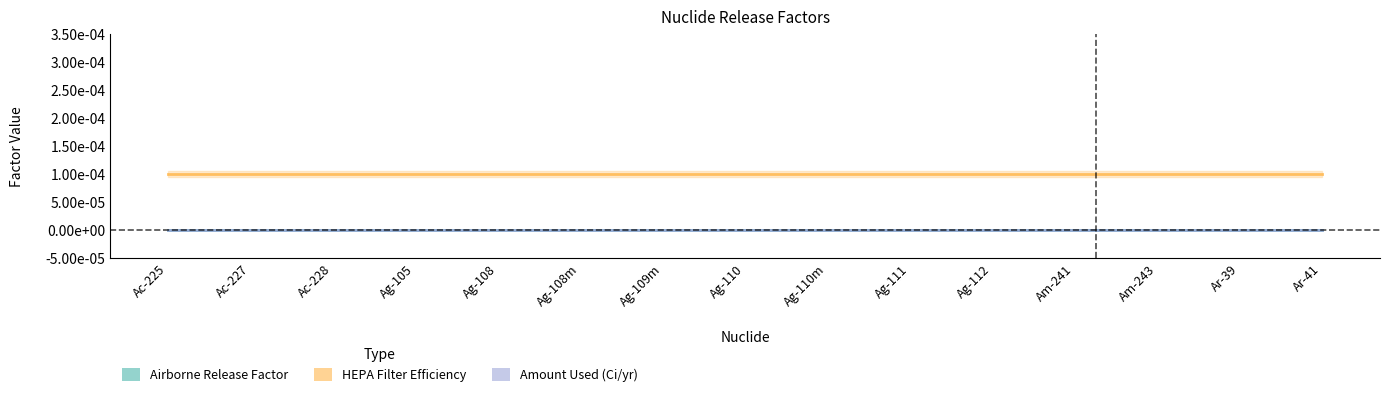

List the series in order of their peak value, highest first.

HEPA Filter Efficiency, Airborne Release Factor, Amount Used (Ci/yr)